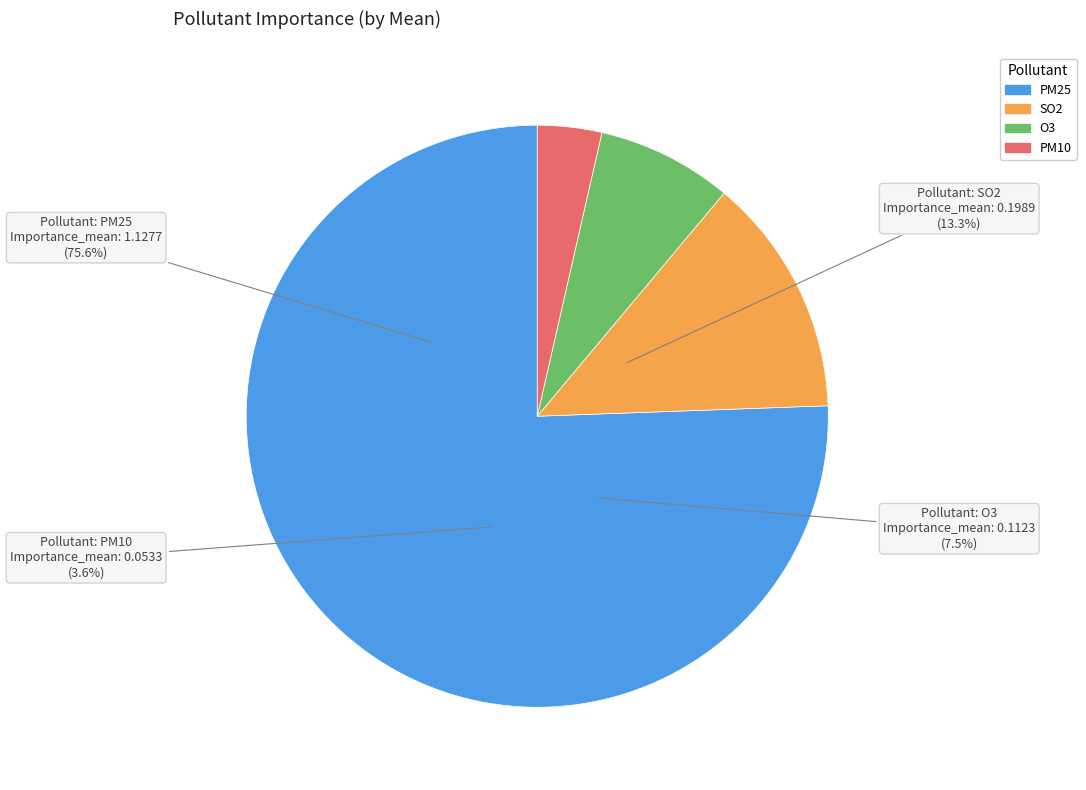

What is the total percentage of SO2 and PM10?

16.9%